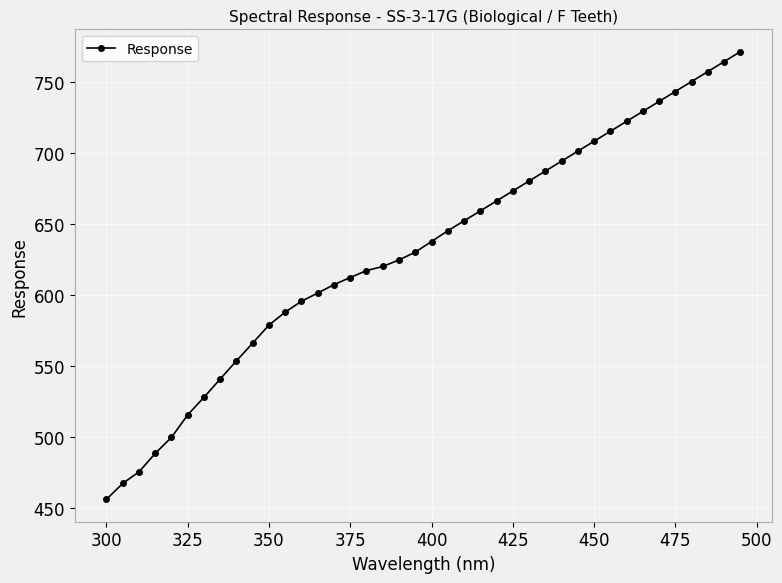

How many data points does each series have?

40